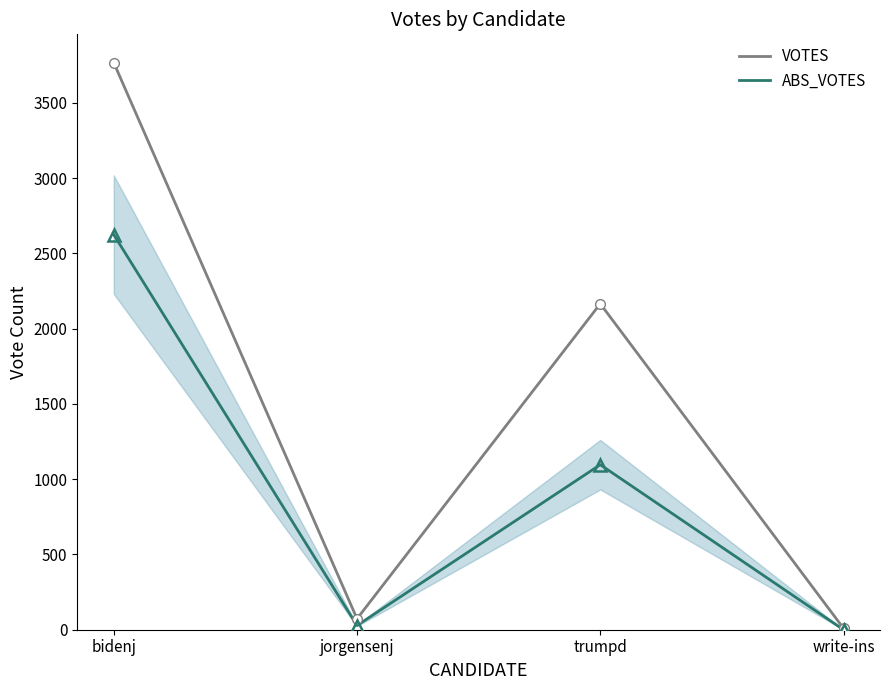

Where is VOTES nearest to the value 1887?

trumpd